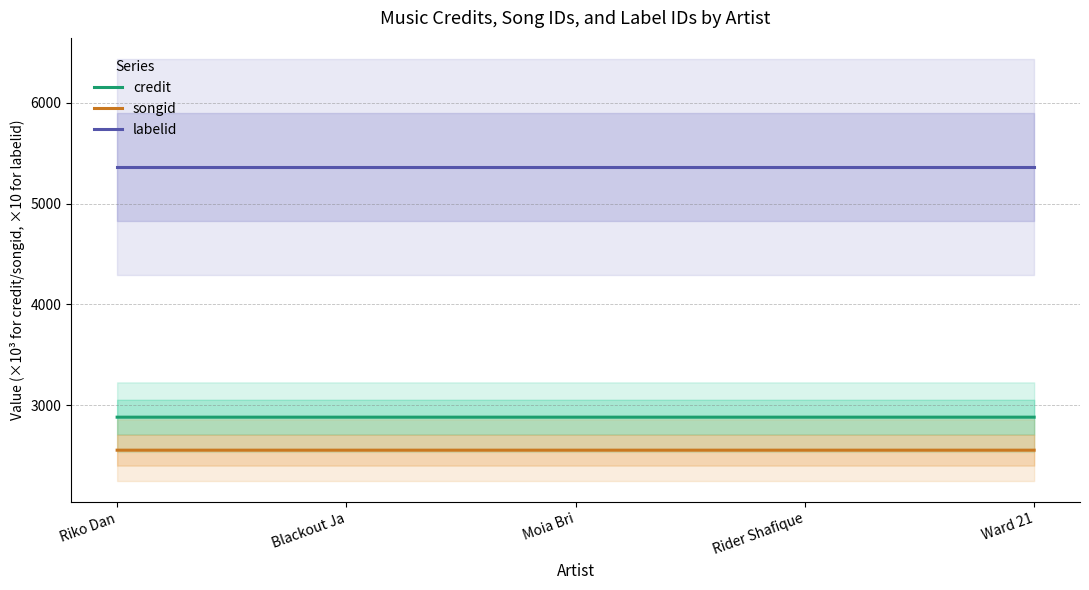

At which category does the chart reach its peak across all series?

Riko Dan